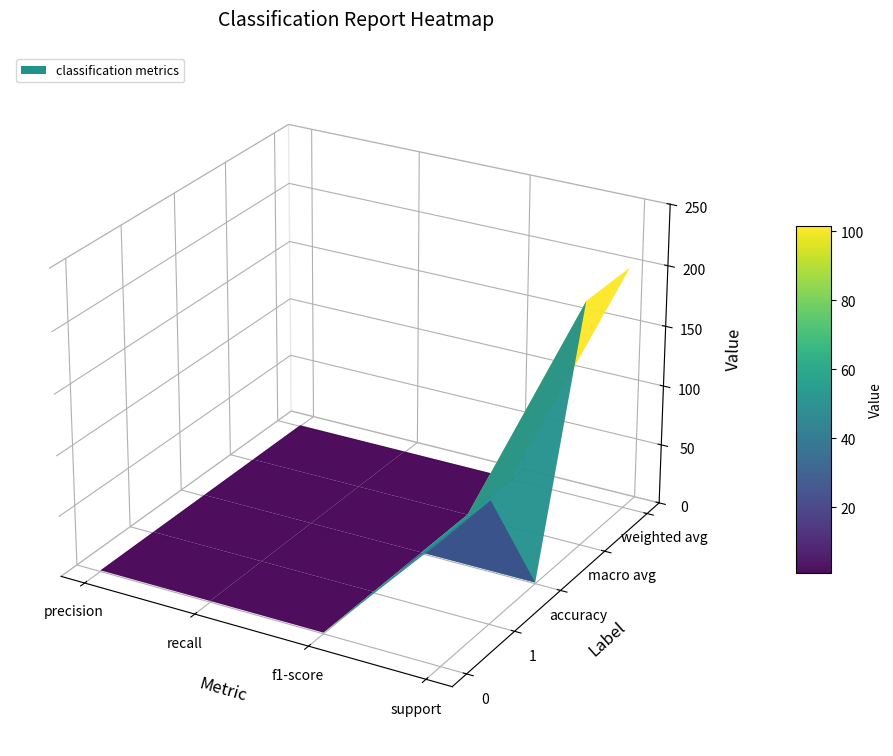

Count the 0 values in the range 1 to 101.

4